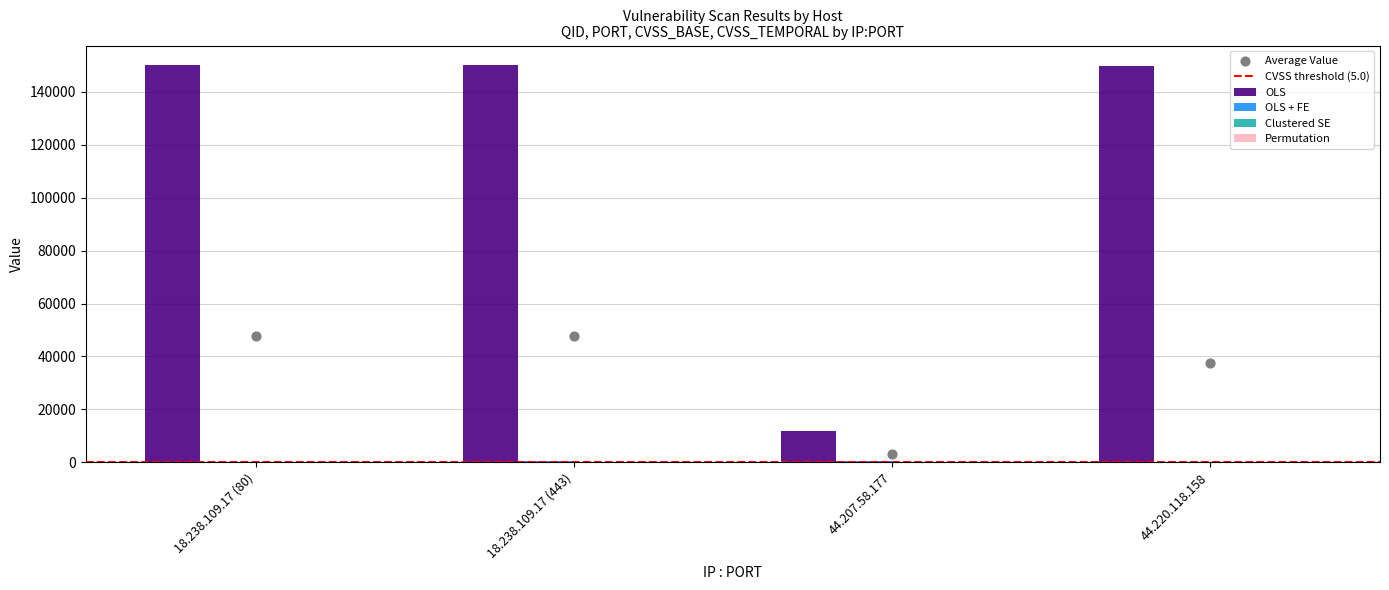

Is the value of OLS + FE at 18.238.109.17 (80) greater than the value of OLS at 44.220.118.158?

No